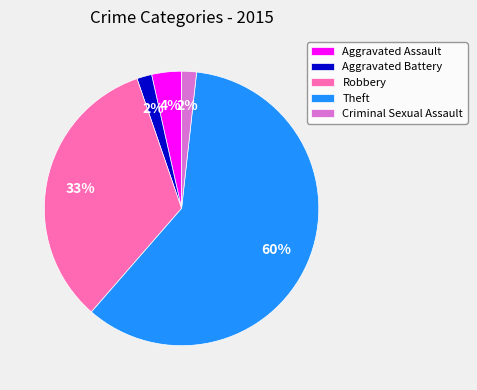

Count the number of slices in the pie.

5